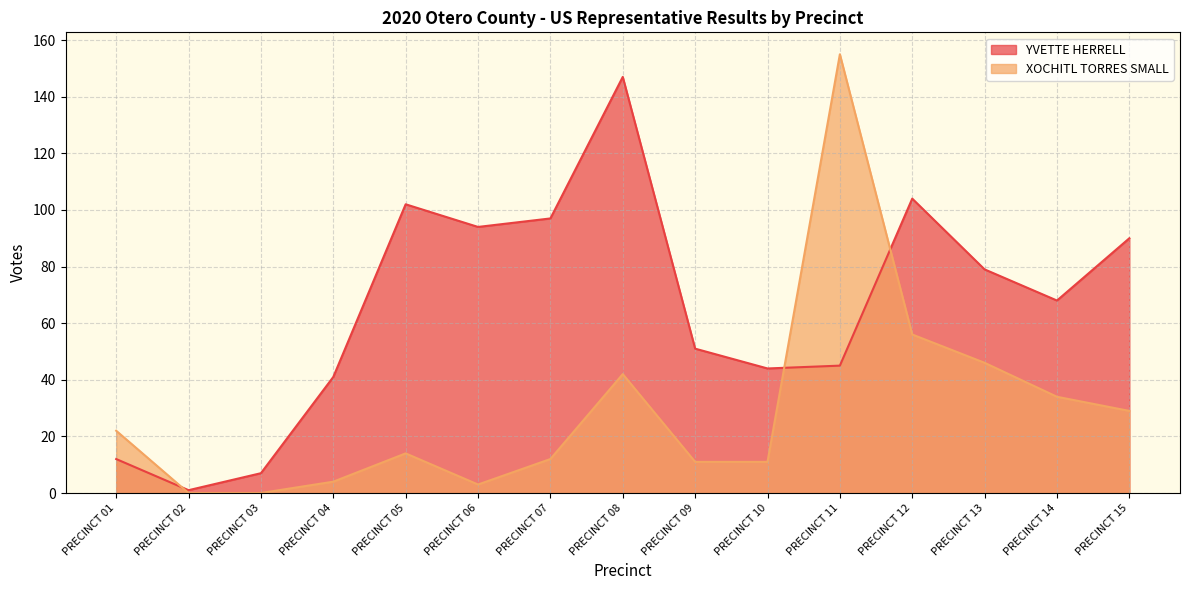

Which category has the lowest value across all series?

PRECINCT 02